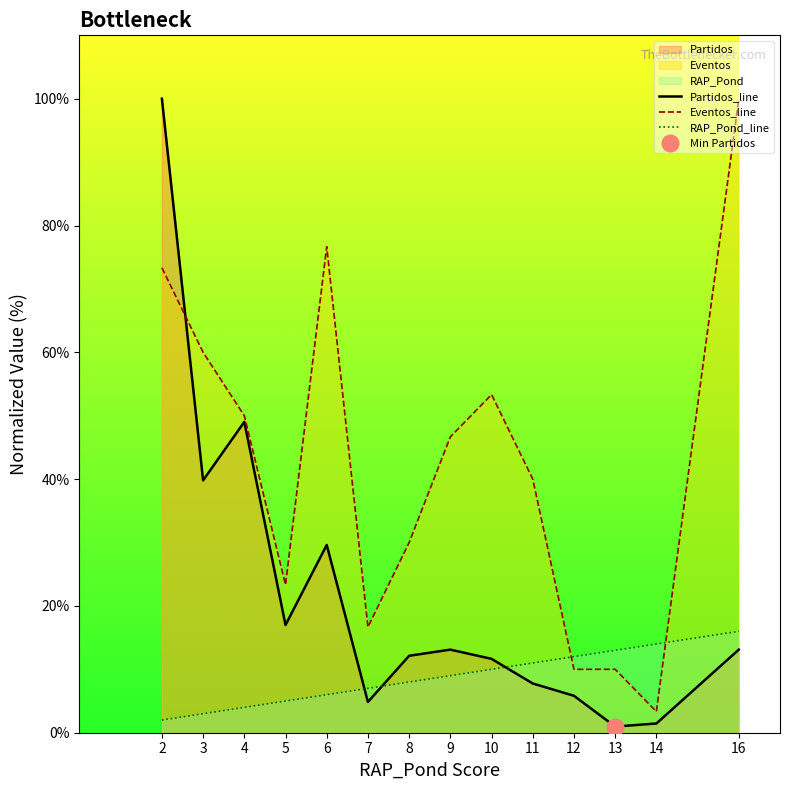

What is the difference between the highest and lowest values at 2?

98.0